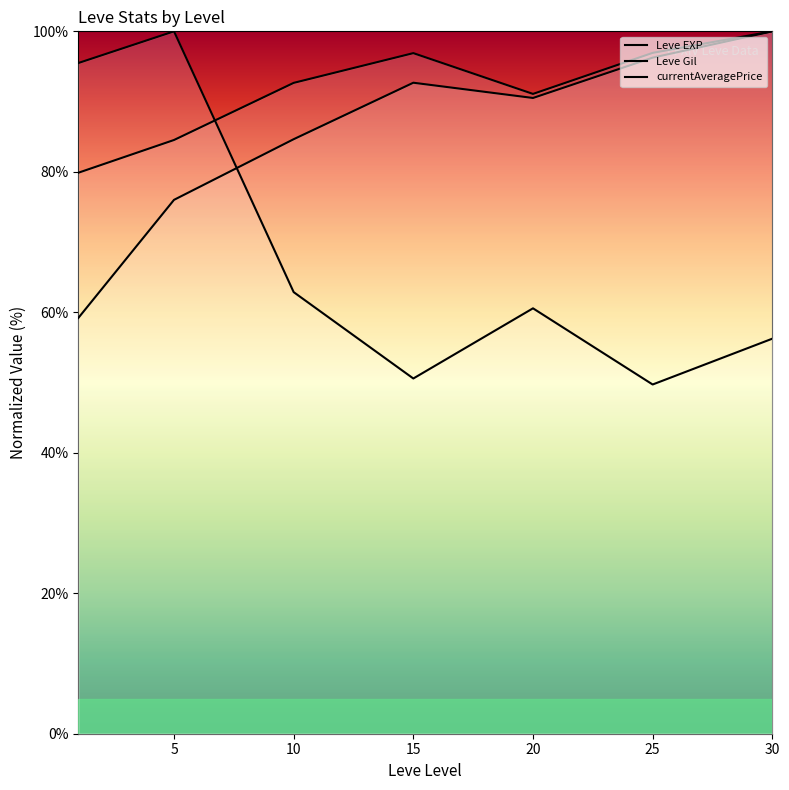

What is the smallest value displayed?

49.7